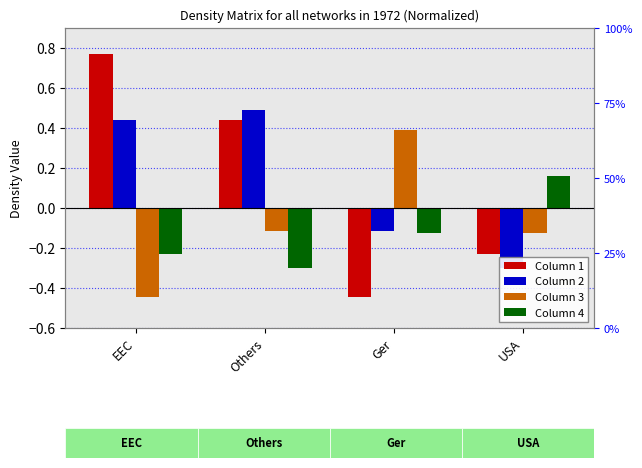

Which series has the largest range (max minus min)?

Column 1